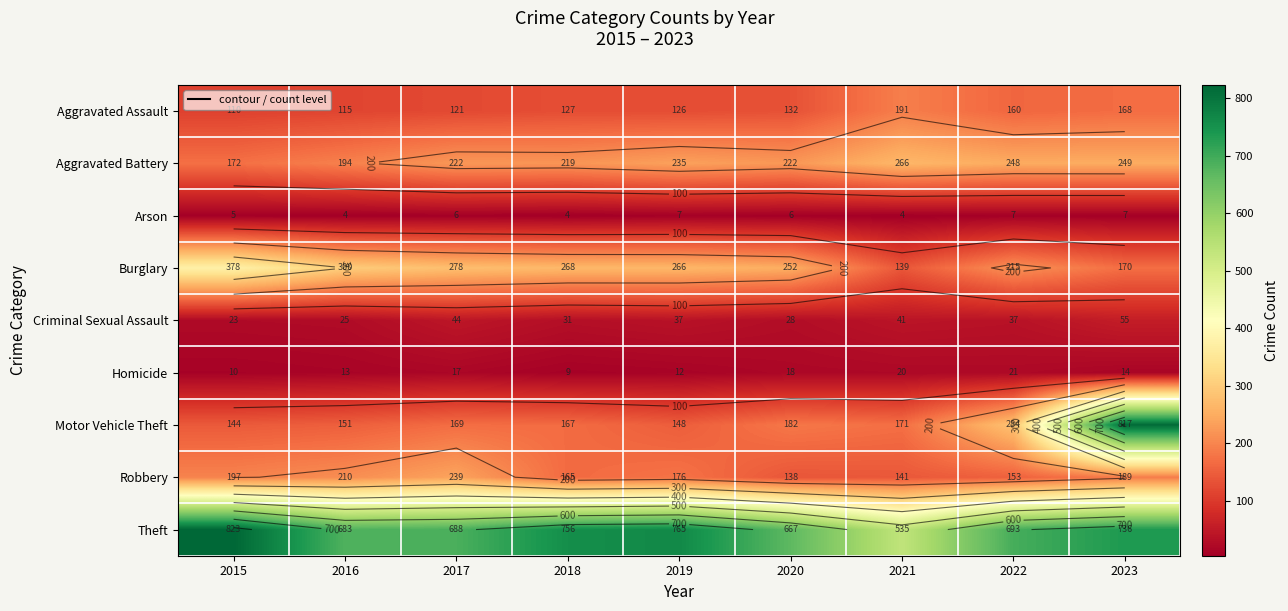

What is the sum of the Robbery values at 2021 and 2017?

380